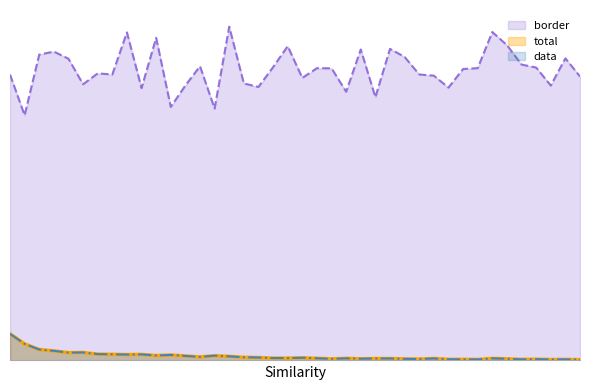

Rank the series by their maximum value, from highest to lowest.

border, total, data